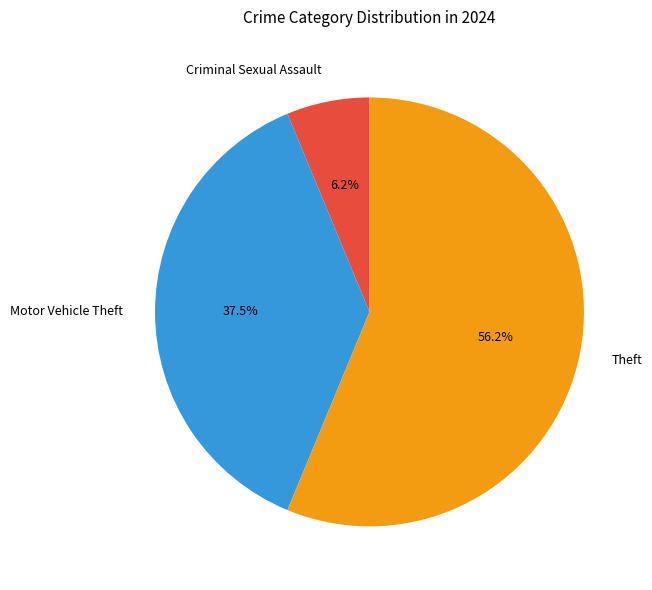

What is the majority slice?

Theft